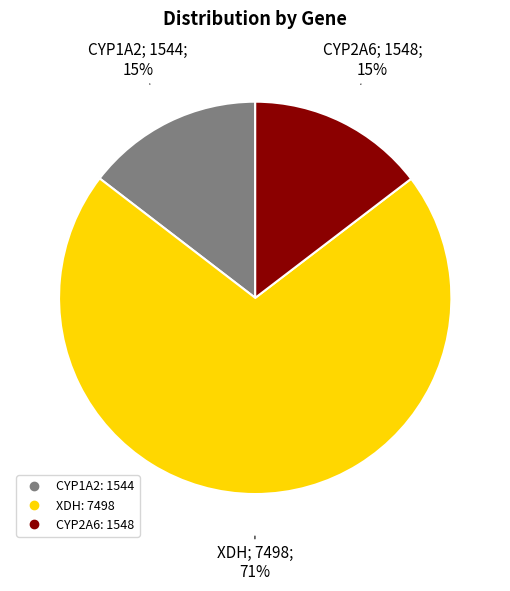

How many segments does this pie chart have?

3